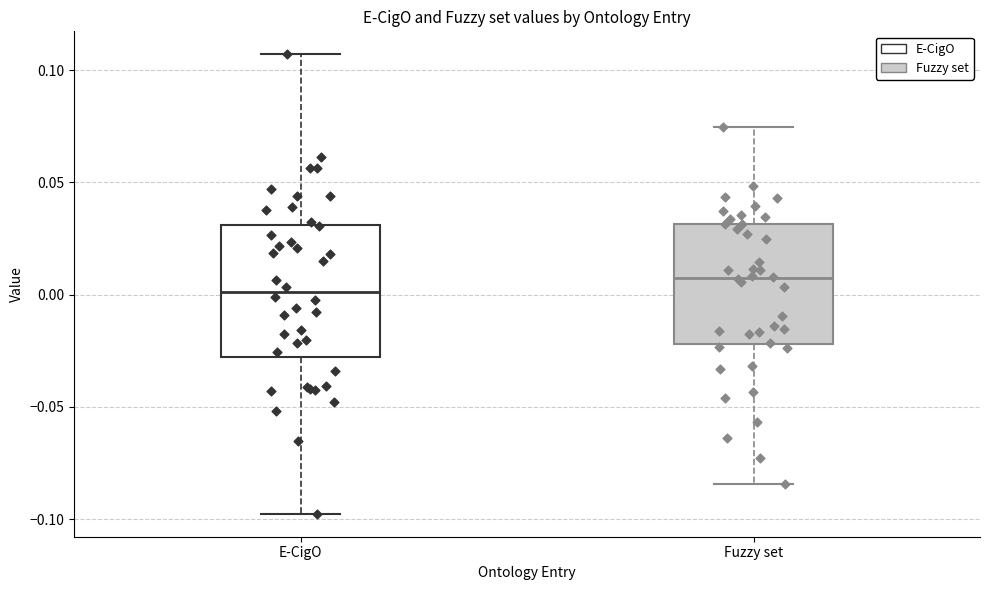

Where does the median line of the box for Fuzzy set sit on the y-axis? The values are not printed on the chart, so give them approximately, as read against the axis.

0.010